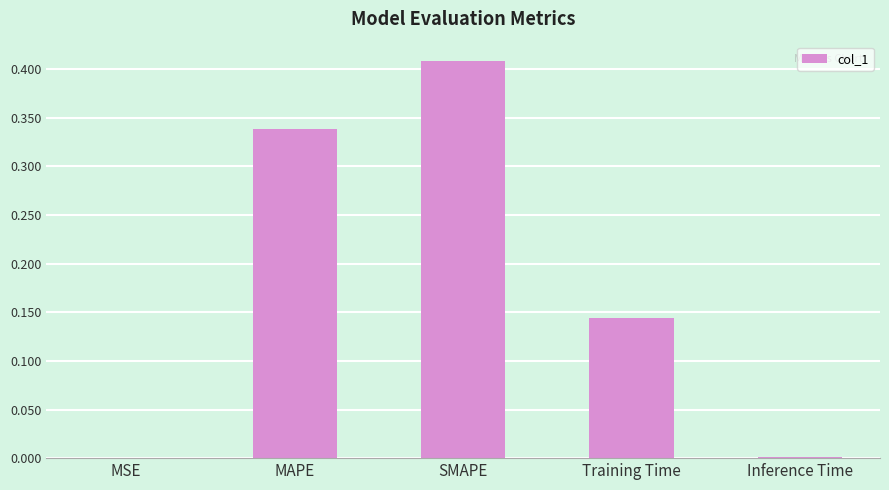

True or false: the data shows 0.0 at MSE.

True